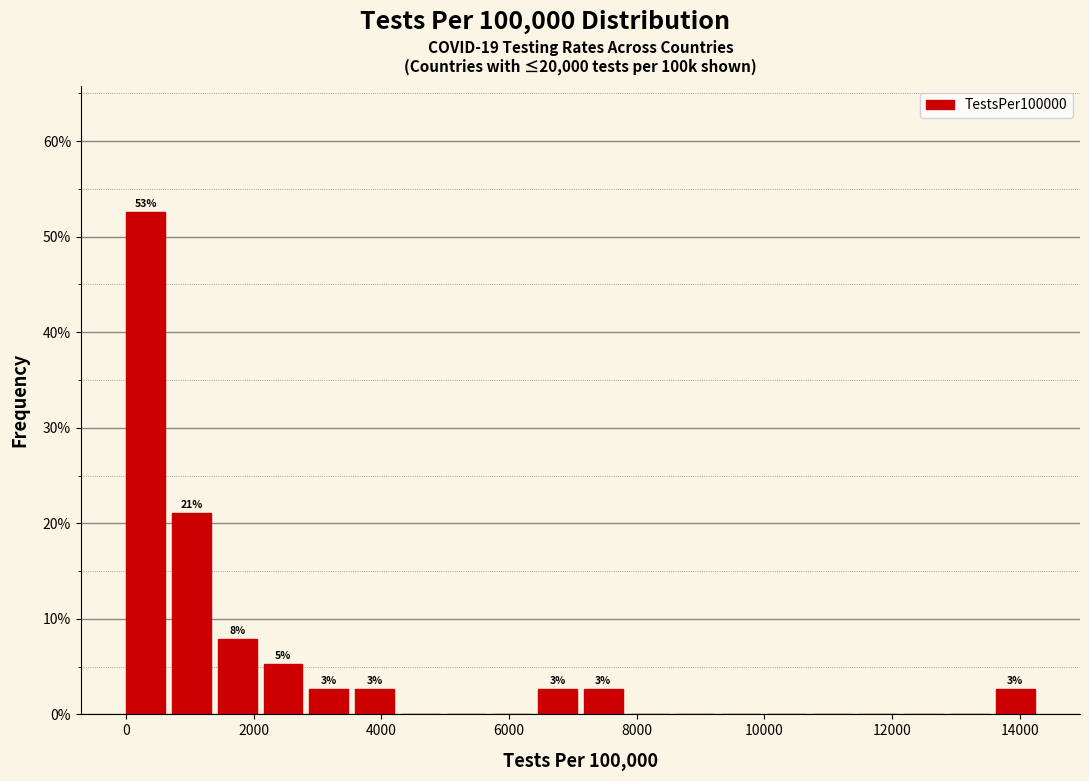

Around what value on the x-axis is the tallest bar? Give the approximate position of its centre, as read against the axis.

400